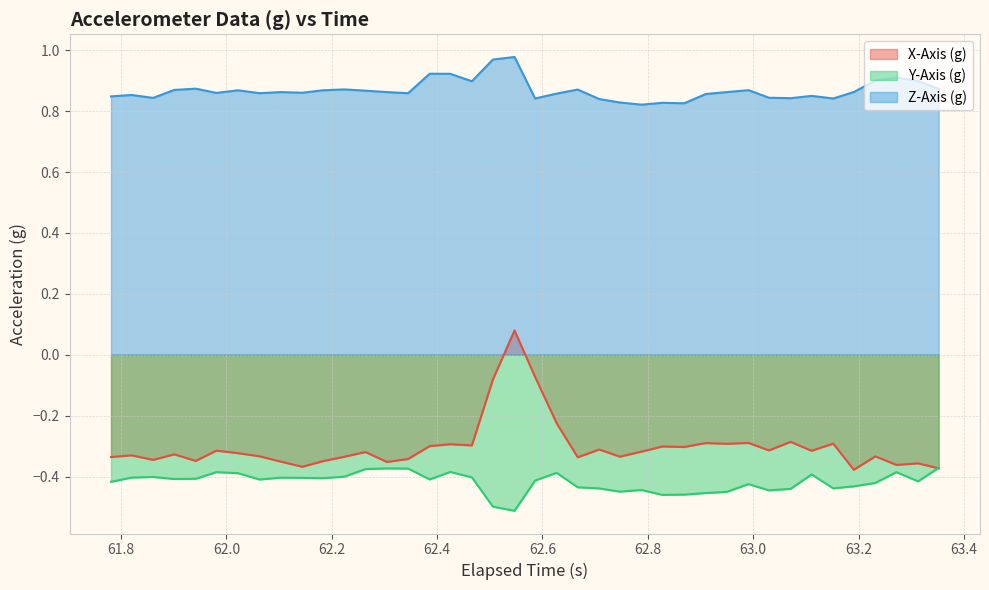

True or false: Y-Axis (g) and Z-Axis (g) cross at least once.

False